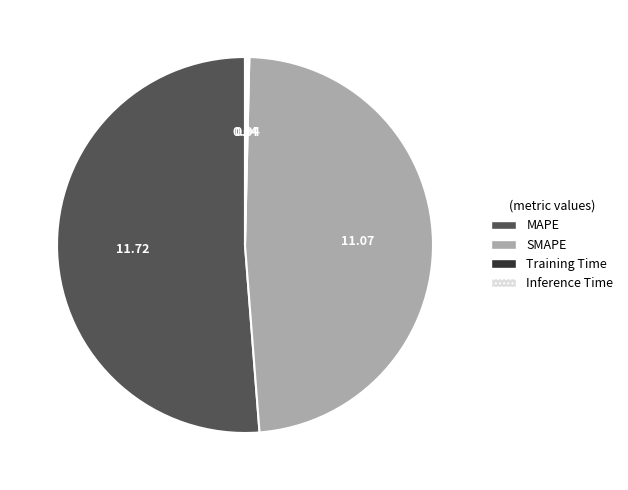

Is it true that MAPE is 51% of the pie?

True